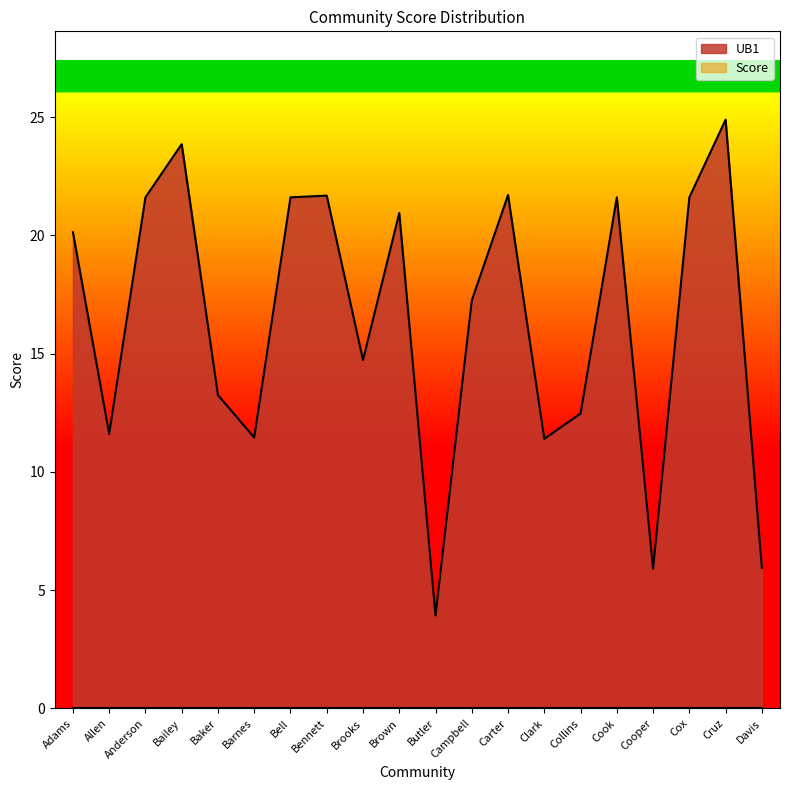

What position from the right is Davis?

1